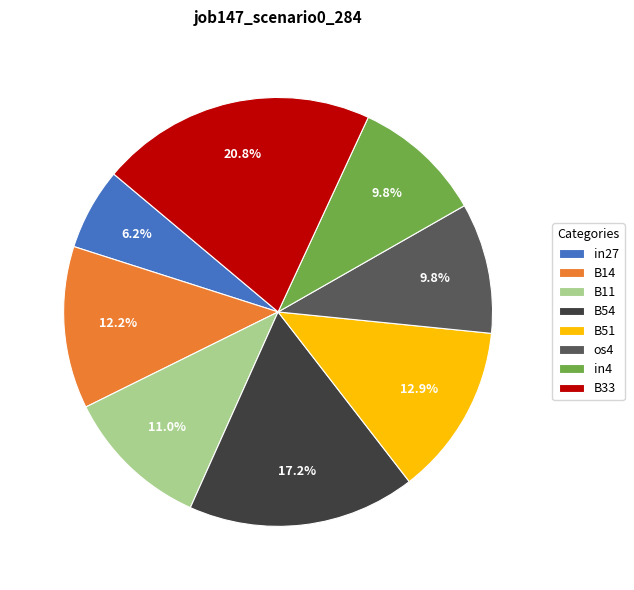

True or false: in27 accounts for 6% of the total.

True